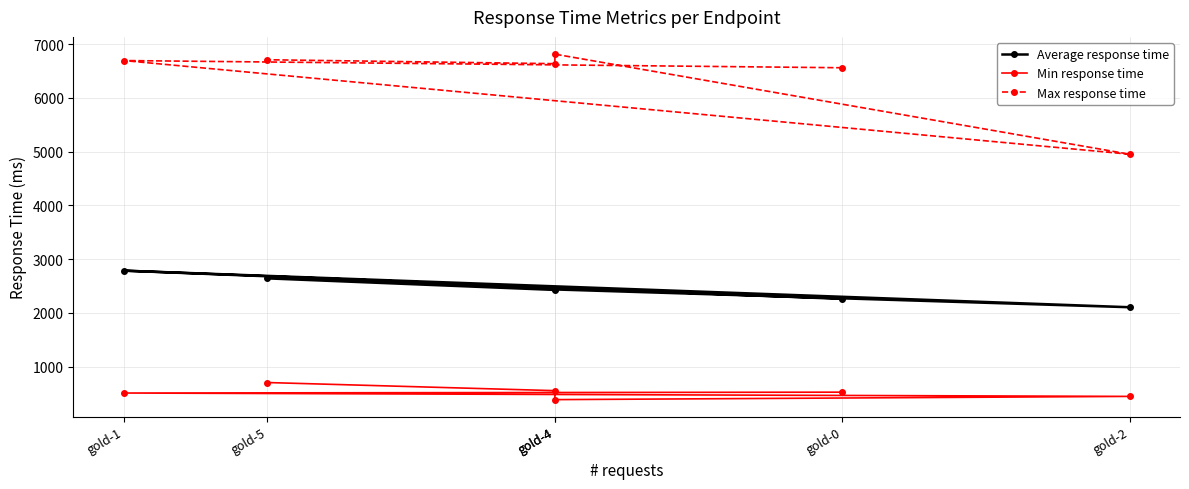

How many lines are shown in the chart?

3